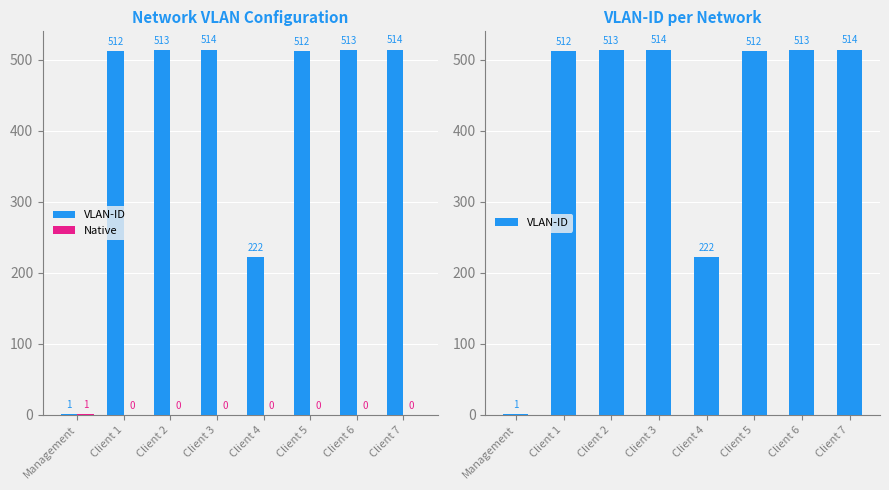

What is the average value of the VLAN-ID series?

413